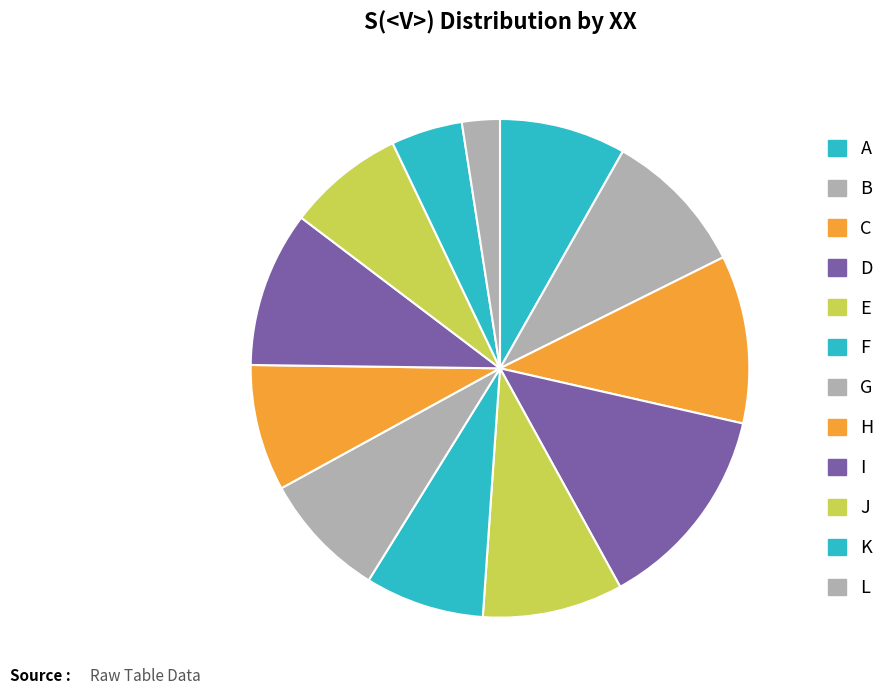

How many segments does this pie chart have?

12